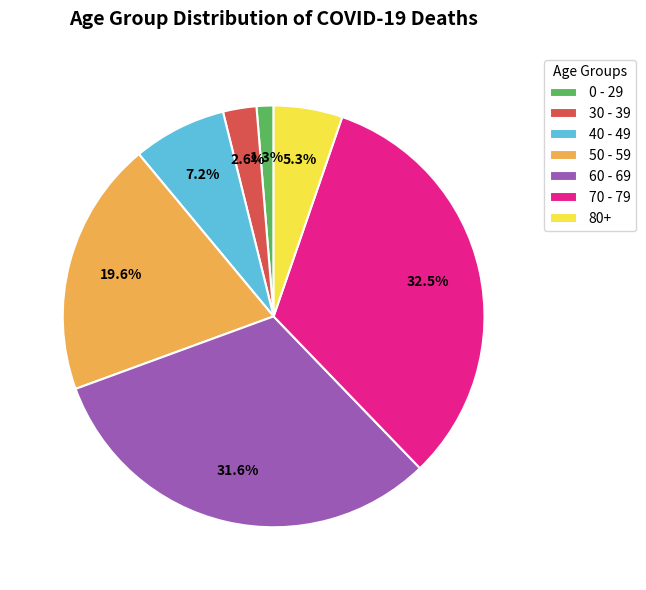

Is the sum of 60 - 69 and 50 - 59 greater than half?

Yes